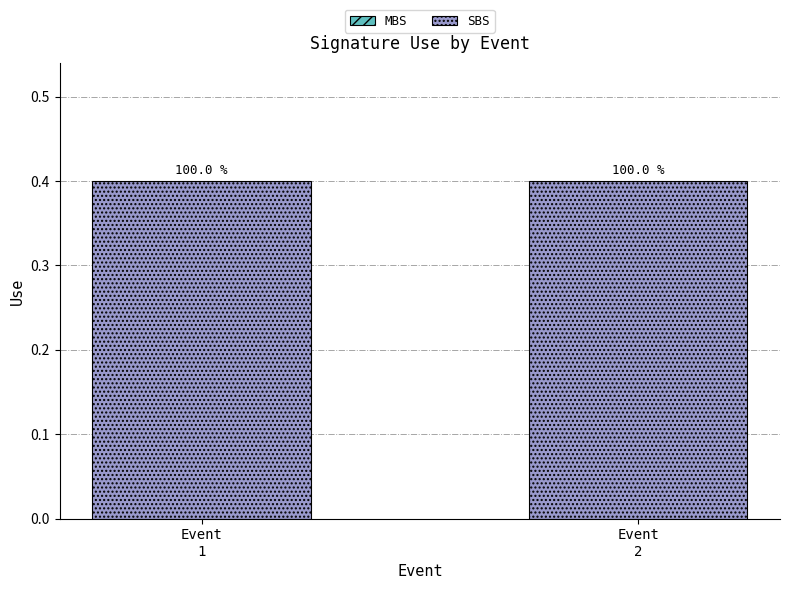

Which label corresponds to the smallest value in the chart?

Event
1